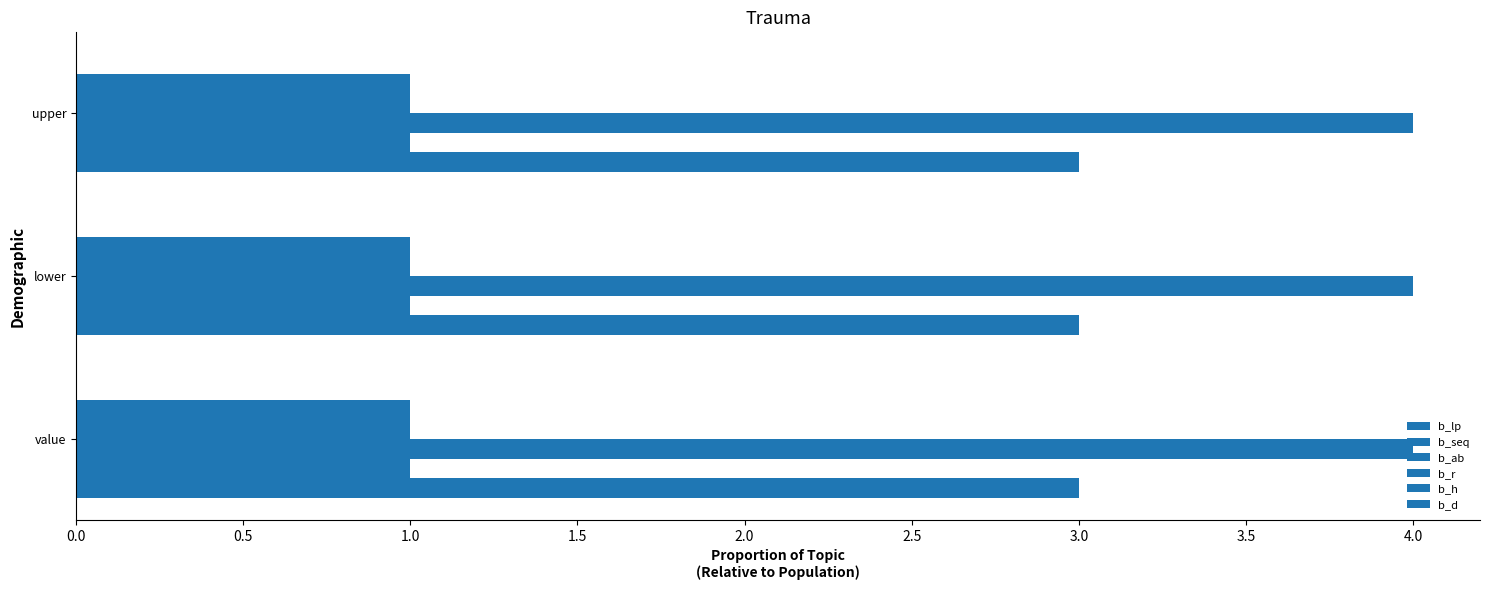

What is the highest value of the b_lp series?

3